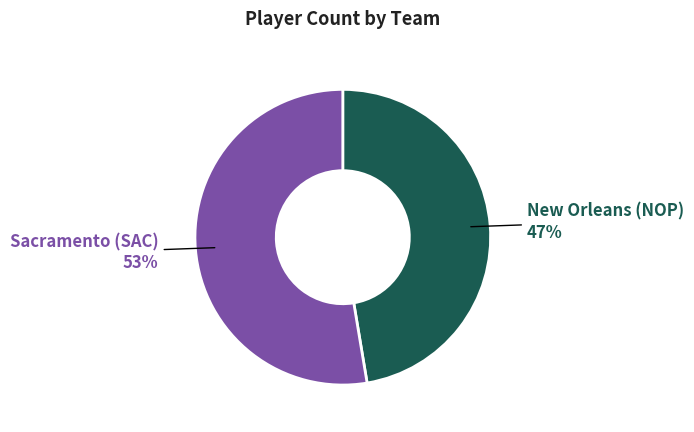

Does any single category account for the majority?

Yes